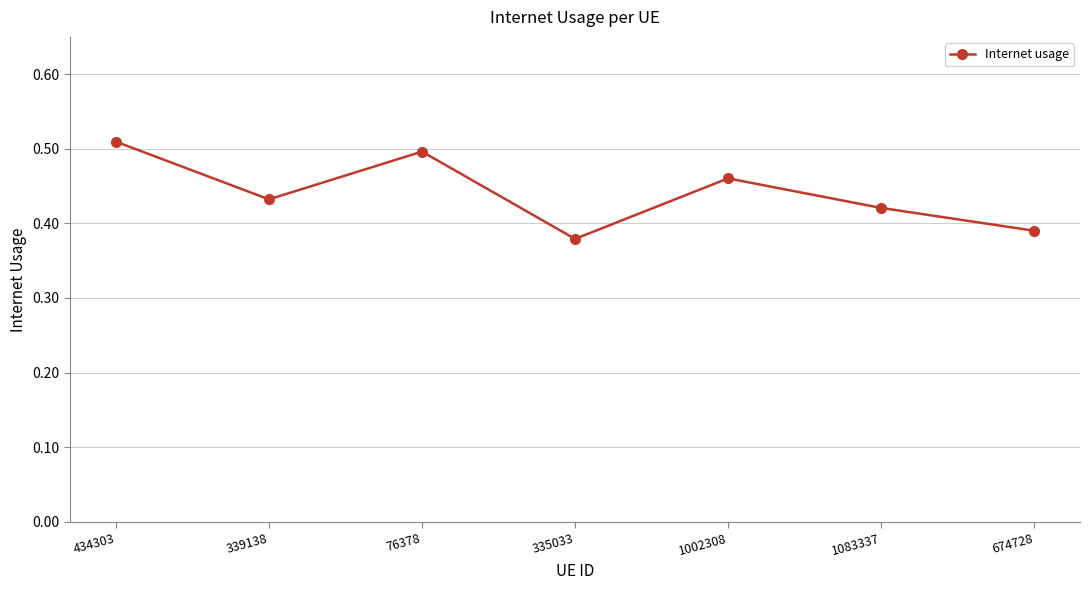

The value at 339138 is 0.6. True or false?

False